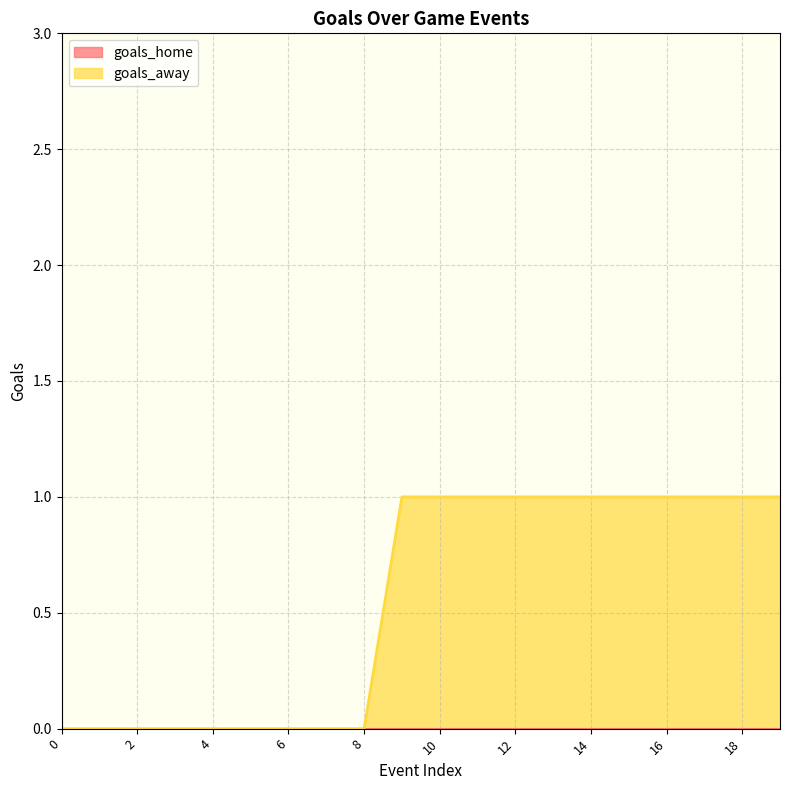

What is the maximum value shown in the chart?

1